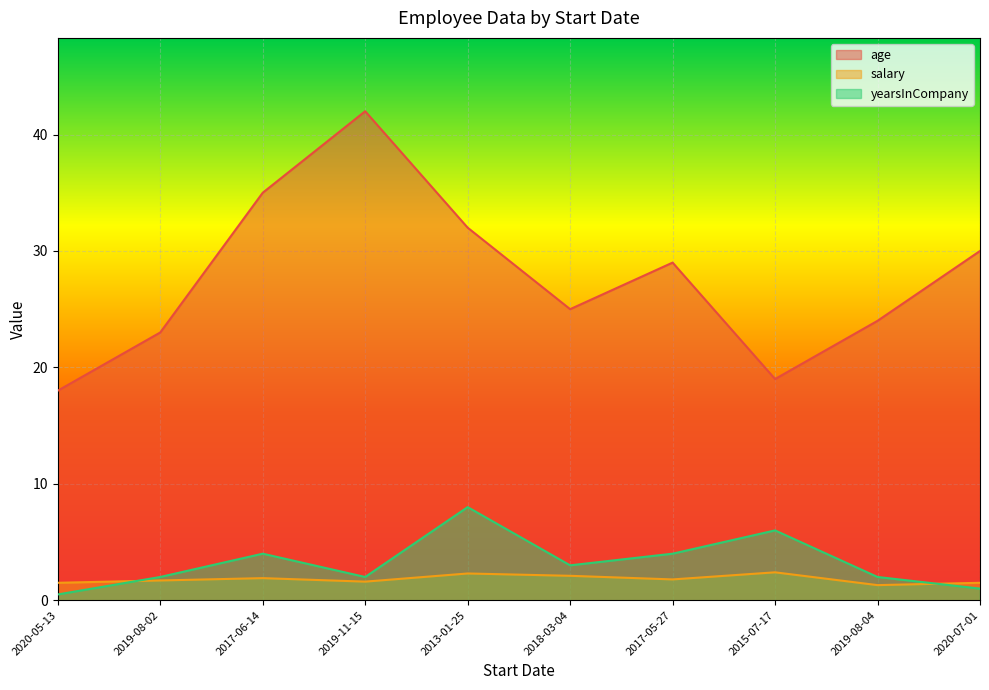

Is the value of age at 2018-03-04 greater than the value of yearsInCompany at 2015-07-17?

Yes